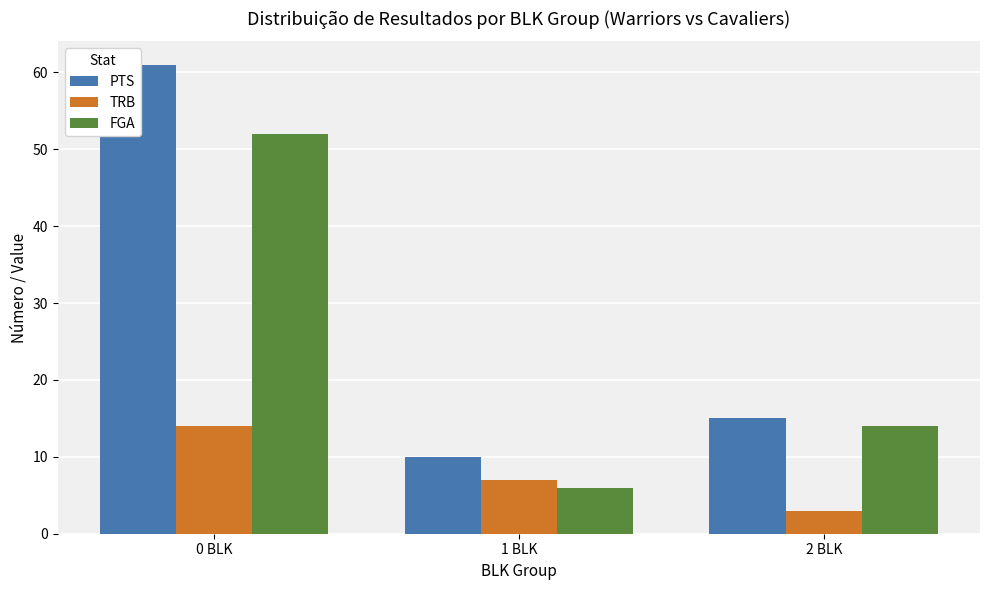

What is the average value of the TRB series?

8